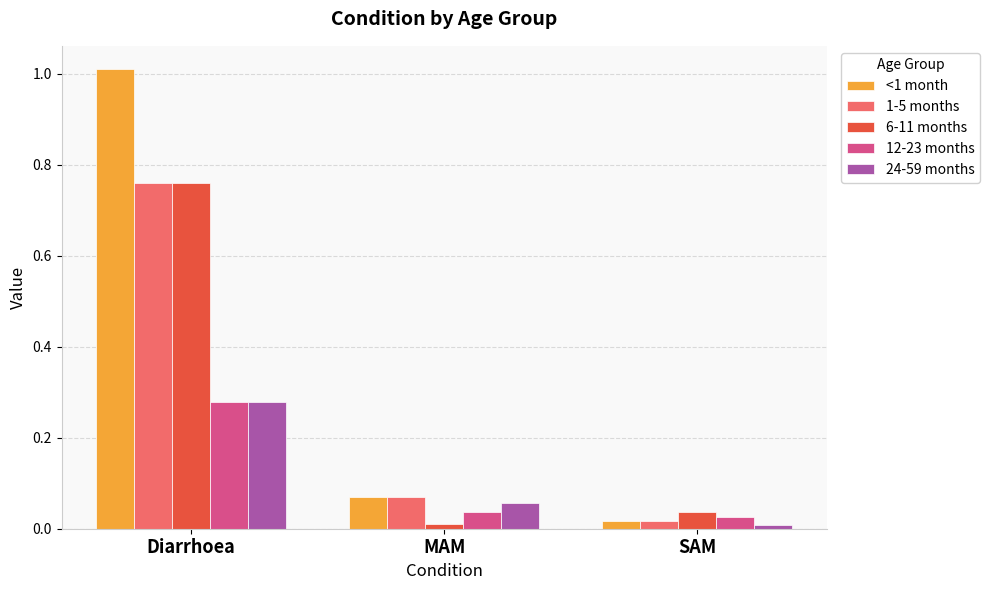

Rank the categories by 12-23 months value from lowest to highest.

SAM, MAM, Diarrhoea